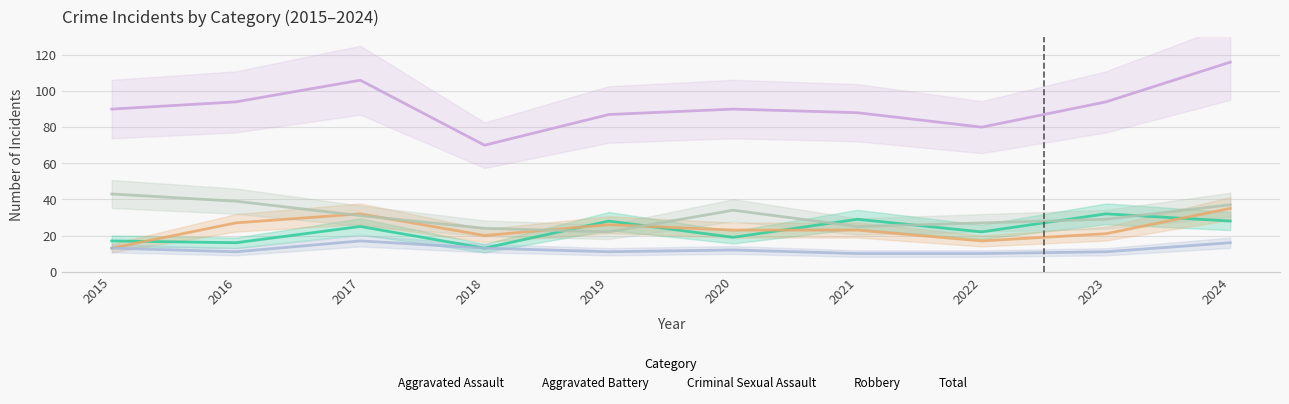

At how many categories does at least one series exceed 33?

10